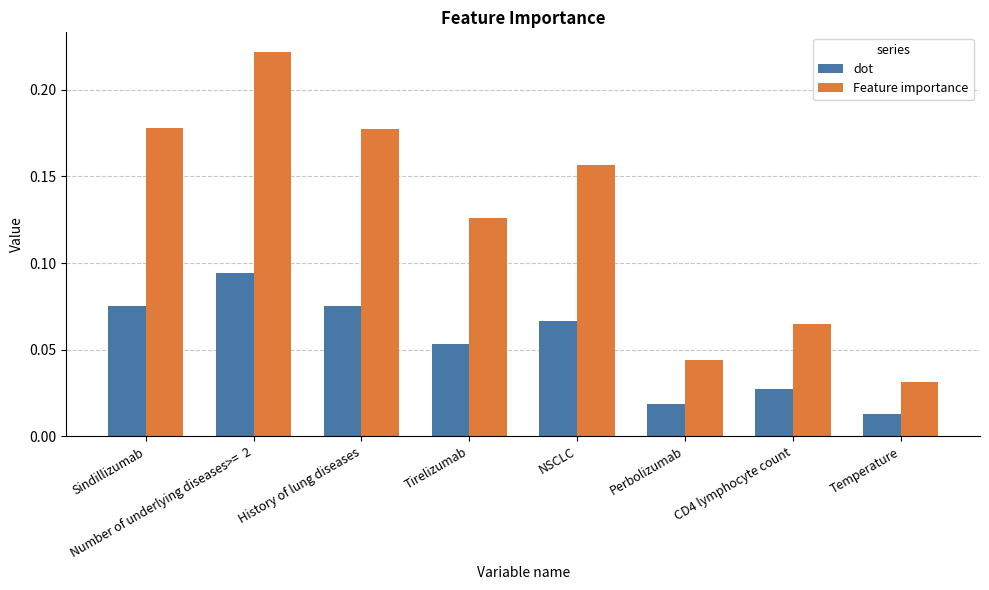

Which label corresponds to the largest value in the chart?

Number of underlying diseases>=  2